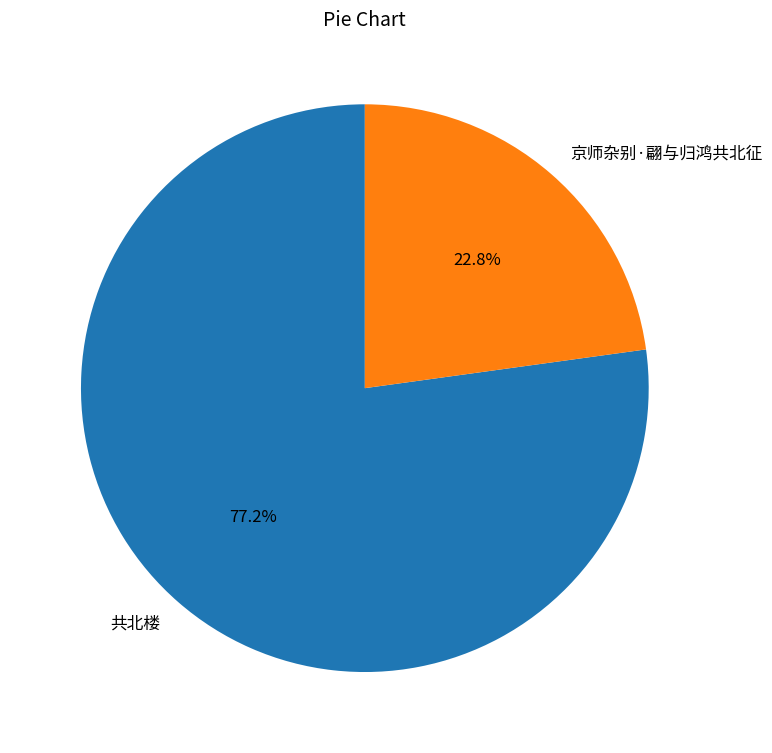

What is the total percentage of 共北楼 and 京师杂别·翩与归鸿共北征?

100.0%